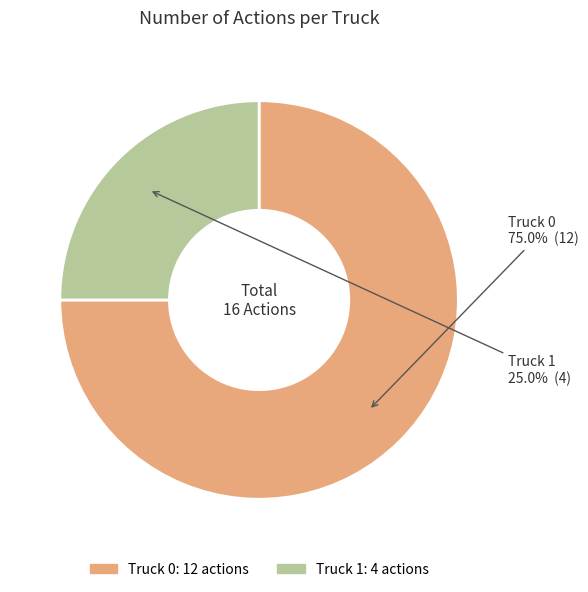

What is the majority slice?

Truck 0